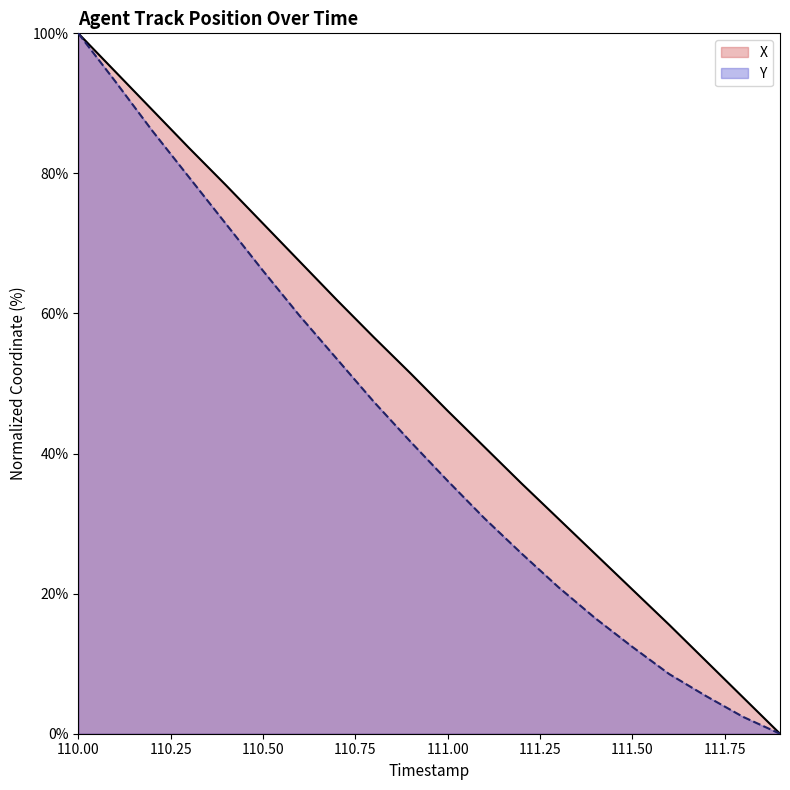

Reading right to left, transcribe all the data shown in this chart.

X: 0.0	5.2	10.4	15.6	20.6	25.6	30.7	35.7	40.9	46.1	51.4	56.6	61.9	67.4	72.9	78.3	83.6	89.1	94.5	100.0
Y: 0.0	2.4	5.4	8.5	12.4	16.5	20.9	25.7	30.7	36.1	41.7	47.4	53.5	59.6	66.1	72.8	79.4	86.1	93.1	100.0